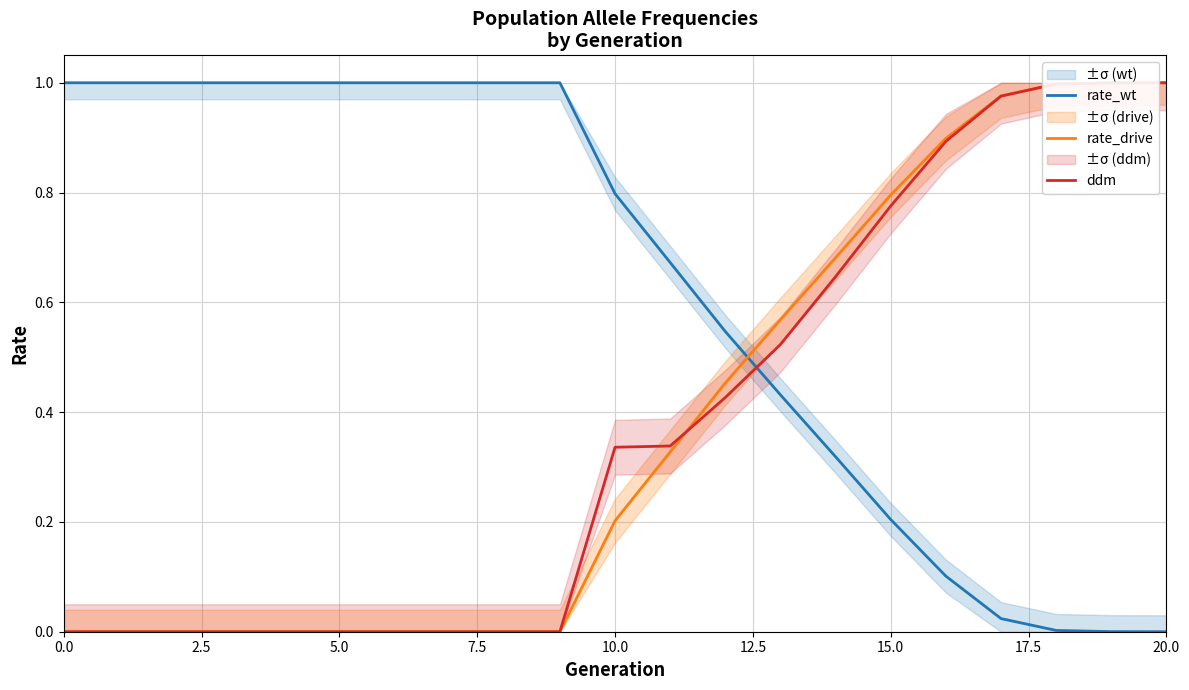

What is the difference between the highest and lowest values at 9?

1.0